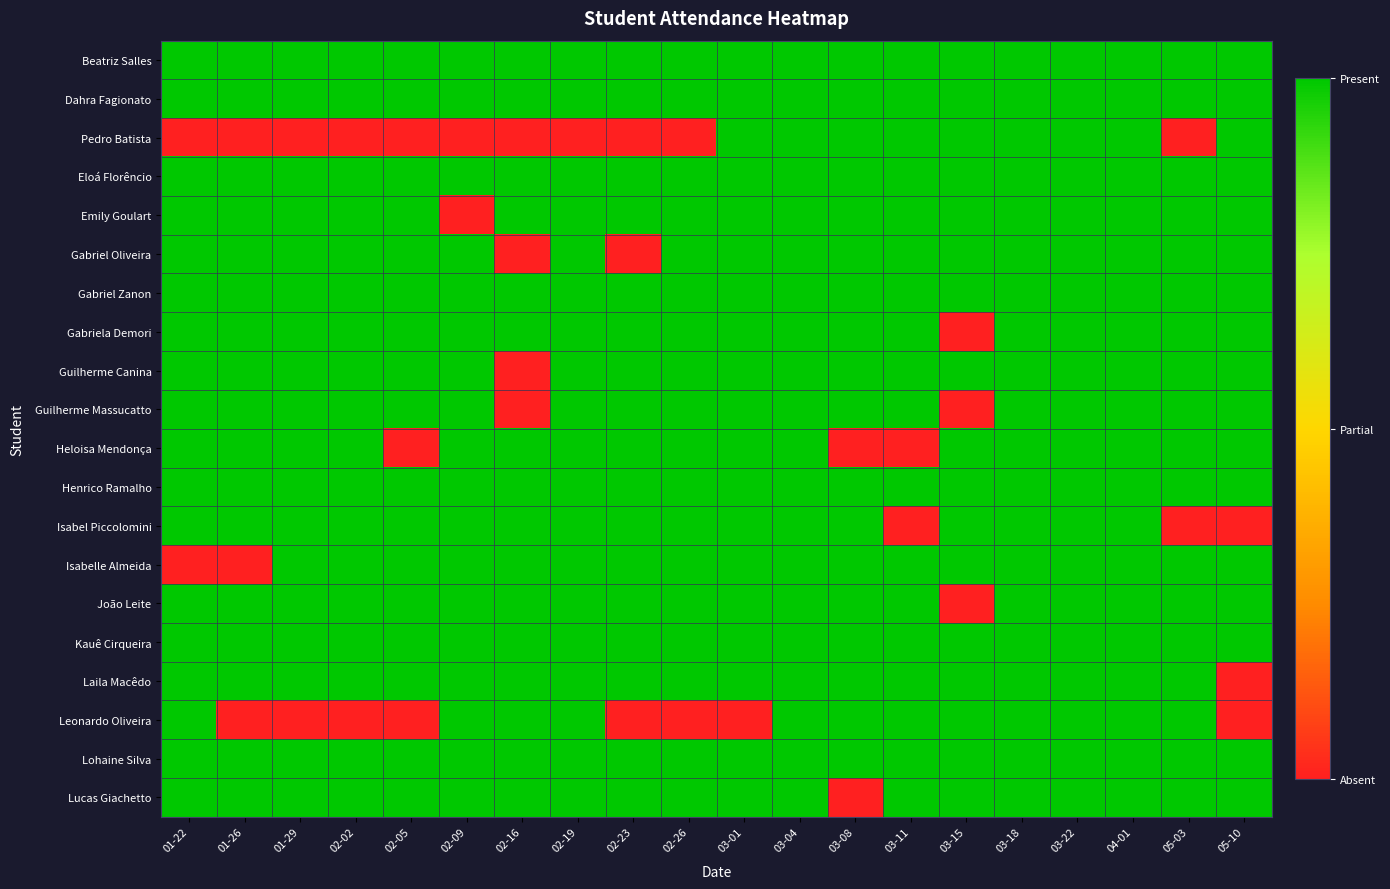

Reading left to right, extract all data points from this chart.

Beatriz Salles: 01-22=1	01-26=1	01-29=1	02-02=1	02-05=1	02-09=1	02-16=1	02-19=1	02-23=1	02-26=1	03-01=1	03-04=1	03-08=1	03-11=1	03-15=1	03-18=1	03-22=1	04-01=1	05-03=1	05-10=1
Dahra Fagionato: 01-22=1	01-26=1	01-29=1	02-02=1	02-05=1	02-09=1	02-16=1	02-19=1	02-23=1	02-26=1	03-01=1	03-04=1	03-08=1	03-11=1	03-15=1	03-18=1	03-22=1	04-01=1	05-03=1	05-10=1
Pedro Batista: 01-22=0	01-26=0	01-29=0	02-02=0	02-05=0	02-09=0	02-16=0	02-19=0	02-23=0	02-26=0	03-01=1	03-04=1	03-08=1	03-11=1	03-15=1	03-18=1	03-22=1	04-01=1	05-03=0	05-10=1
Eloá Florêncio: 01-22=1	01-26=1	01-29=1	02-02=1	02-05=1	02-09=1	02-16=1	02-19=1	02-23=1	02-26=1	03-01=1	03-04=1	03-08=1	03-11=1	03-15=1	03-18=1	03-22=1	04-01=1	05-03=1	05-10=1
Emily Goulart: 01-22=1	01-26=1	01-29=1	02-02=1	02-05=1	02-09=0	02-16=1	02-19=1	02-23=1	02-26=1	03-01=1	03-04=1	03-08=1	03-11=1	03-15=1	03-18=1	03-22=1	04-01=1	05-03=1	05-10=1
Gabriel Oliveira: 01-22=1	01-26=1	01-29=1	02-02=1	02-05=1	02-09=1	02-16=0	02-19=1	02-23=0	02-26=1	03-01=1	03-04=1	03-08=1	03-11=1	03-15=1	03-18=1	03-22=1	04-01=1	05-03=1	05-10=1
Gabriel Zanon: 01-22=1	01-26=1	01-29=1	02-02=1	02-05=1	02-09=1	02-16=1	02-19=1	02-23=1	02-26=1	03-01=1	03-04=1	03-08=1	03-11=1	03-15=1	03-18=1	03-22=1	04-01=1	05-03=1	05-10=1
Gabriela Demori: 01-22=1	01-26=1	01-29=1	02-02=1	02-05=1	02-09=1	02-16=1	02-19=1	02-23=1	02-26=1	03-01=1	03-04=1	03-08=1	03-11=1	03-15=0	03-18=1	03-22=1	04-01=1	05-03=1	05-10=1
Guilherme Canina: 01-22=1	01-26=1	01-29=1	02-02=1	02-05=1	02-09=1	02-16=0	02-19=1	02-23=1	02-26=1	03-01=1	03-04=1	03-08=1	03-11=1	03-15=1	03-18=1	03-22=1	04-01=1	05-03=1	05-10=1
Guilherme Massucatto: 01-22=1	01-26=1	01-29=1	02-02=1	02-05=1	02-09=1	02-16=0	02-19=1	02-23=1	02-26=1	03-01=1	03-04=1	03-08=1	03-11=1	03-15=0	03-18=1	03-22=1	04-01=1	05-03=1	05-10=1
Heloisa Mendonça: 01-22=1	01-26=1	01-29=1	02-02=1	02-05=0	02-09=1	02-16=1	02-19=1	02-23=1	02-26=1	03-01=1	03-04=1	03-08=0	03-11=0	03-15=1	03-18=1	03-22=1	04-01=1	05-03=1	05-10=1
Henrico Ramalho: 01-22=1	01-26=1	01-29=1	02-02=1	02-05=1	02-09=1	02-16=1	02-19=1	02-23=1	02-26=1	03-01=1	03-04=1	03-08=1	03-11=1	03-15=1	03-18=1	03-22=1	04-01=1	05-03=1	05-10=1
Isabel Piccolomini: 01-22=1	01-26=1	01-29=1	02-02=1	02-05=1	02-09=1	02-16=1	02-19=1	02-23=1	02-26=1	03-01=1	03-04=1	03-08=1	03-11=0	03-15=1	03-18=1	03-22=1	04-01=1	05-03=0	05-10=0
Isabelle Almeida: 01-22=0	01-26=0	01-29=1	02-02=1	02-05=1	02-09=1	02-16=1	02-19=1	02-23=1	02-26=1	03-01=1	03-04=1	03-08=1	03-11=1	03-15=1	03-18=1	03-22=1	04-01=1	05-03=1	05-10=1
João Leite: 01-22=1	01-26=1	01-29=1	02-02=1	02-05=1	02-09=1	02-16=1	02-19=1	02-23=1	02-26=1	03-01=1	03-04=1	03-08=1	03-11=1	03-15=0	03-18=1	03-22=1	04-01=1	05-03=1	05-10=1
Kauê Cirqueira: 01-22=1	01-26=1	01-29=1	02-02=1	02-05=1	02-09=1	02-16=1	02-19=1	02-23=1	02-26=1	03-01=1	03-04=1	03-08=1	03-11=1	03-15=1	03-18=1	03-22=1	04-01=1	05-03=1	05-10=1
Laila Macêdo: 01-22=1	01-26=1	01-29=1	02-02=1	02-05=1	02-09=1	02-16=1	02-19=1	02-23=1	02-26=1	03-01=1	03-04=1	03-08=1	03-11=1	03-15=1	03-18=1	03-22=1	04-01=1	05-03=1	05-10=0
Leonardo Oliveira: 01-22=1	01-26=0	01-29=0	02-02=0	02-05=0	02-09=1	02-16=1	02-19=1	02-23=0	02-26=0	03-01=0	03-04=1	03-08=1	03-11=1	03-15=1	03-18=1	03-22=1	04-01=1	05-03=1	05-10=0
Lohaine Silva: 01-22=1	01-26=1	01-29=1	02-02=1	02-05=1	02-09=1	02-16=1	02-19=1	02-23=1	02-26=1	03-01=1	03-04=1	03-08=1	03-11=1	03-15=1	03-18=1	03-22=1	04-01=1	05-03=1	05-10=1
Lucas Giachetto: 01-22=1	01-26=1	01-29=1	02-02=1	02-05=1	02-09=1	02-16=1	02-19=1	02-23=1	02-26=1	03-01=1	03-04=1	03-08=0	03-11=1	03-15=1	03-18=1	03-22=1	04-01=1	05-03=1	05-10=1